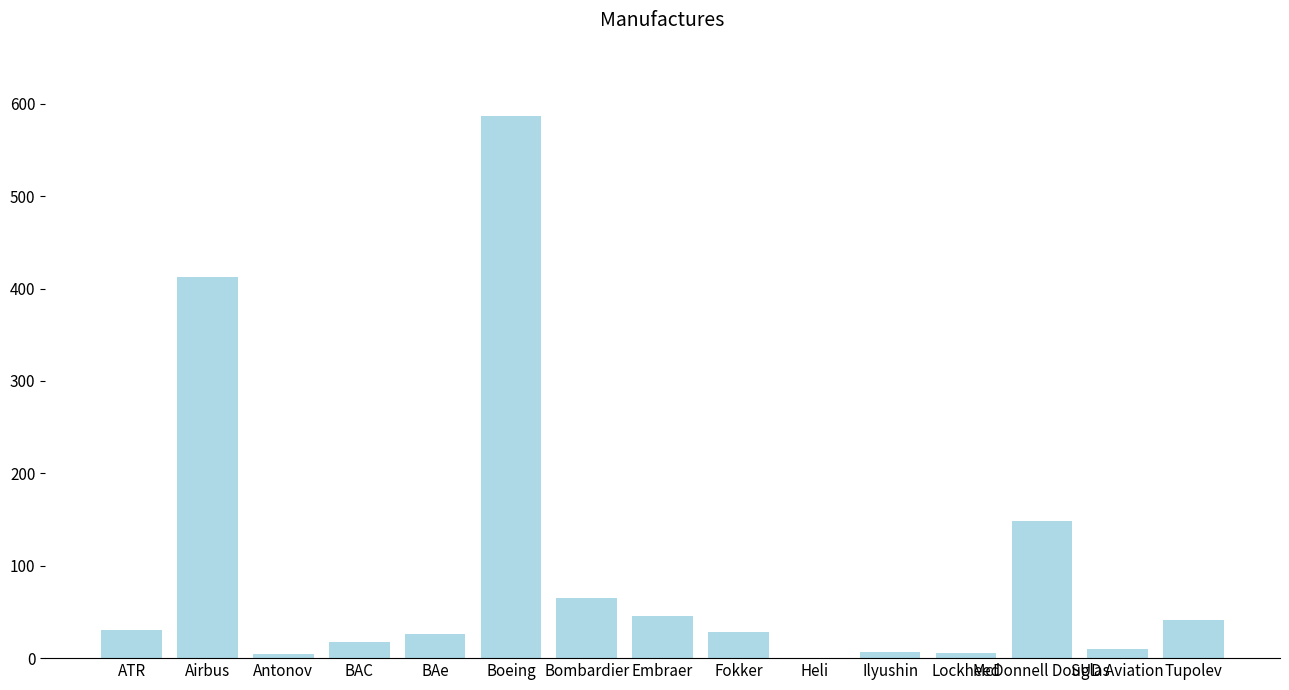

The chart shows a value of 26 at BAe. True or false?

True